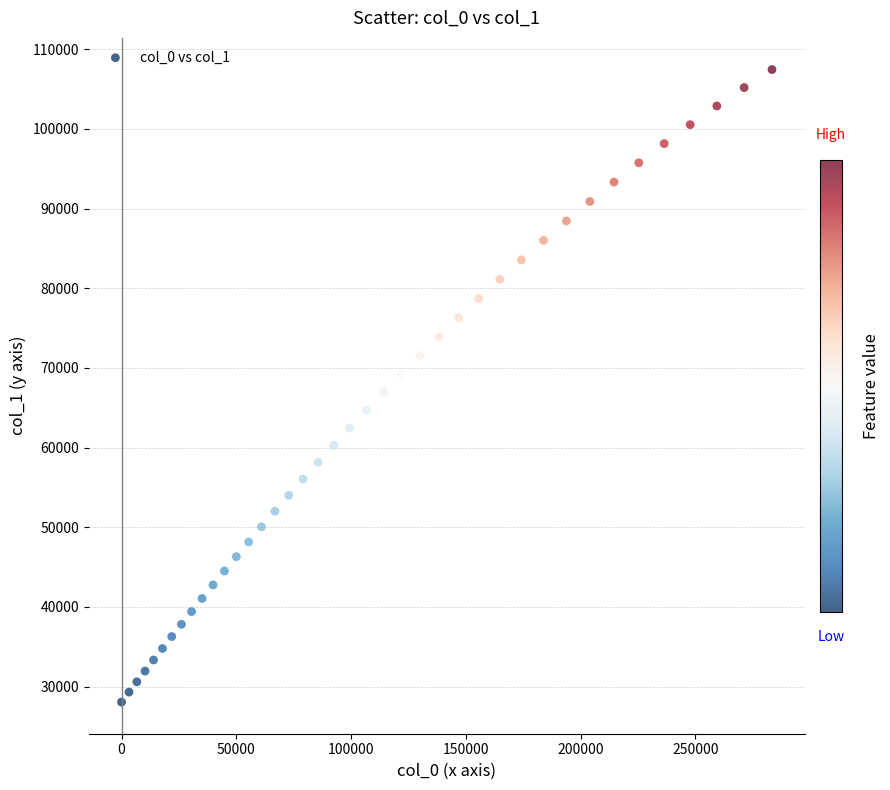

What is the range of X values (max minus min)?

283431.5